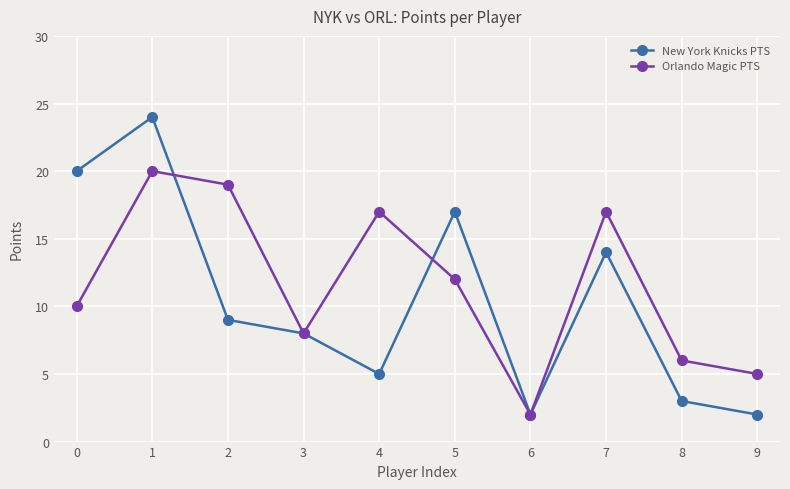

Is the value of New York Knicks PTS at 9 greater than the value of Orlando Magic PTS at 9?

No